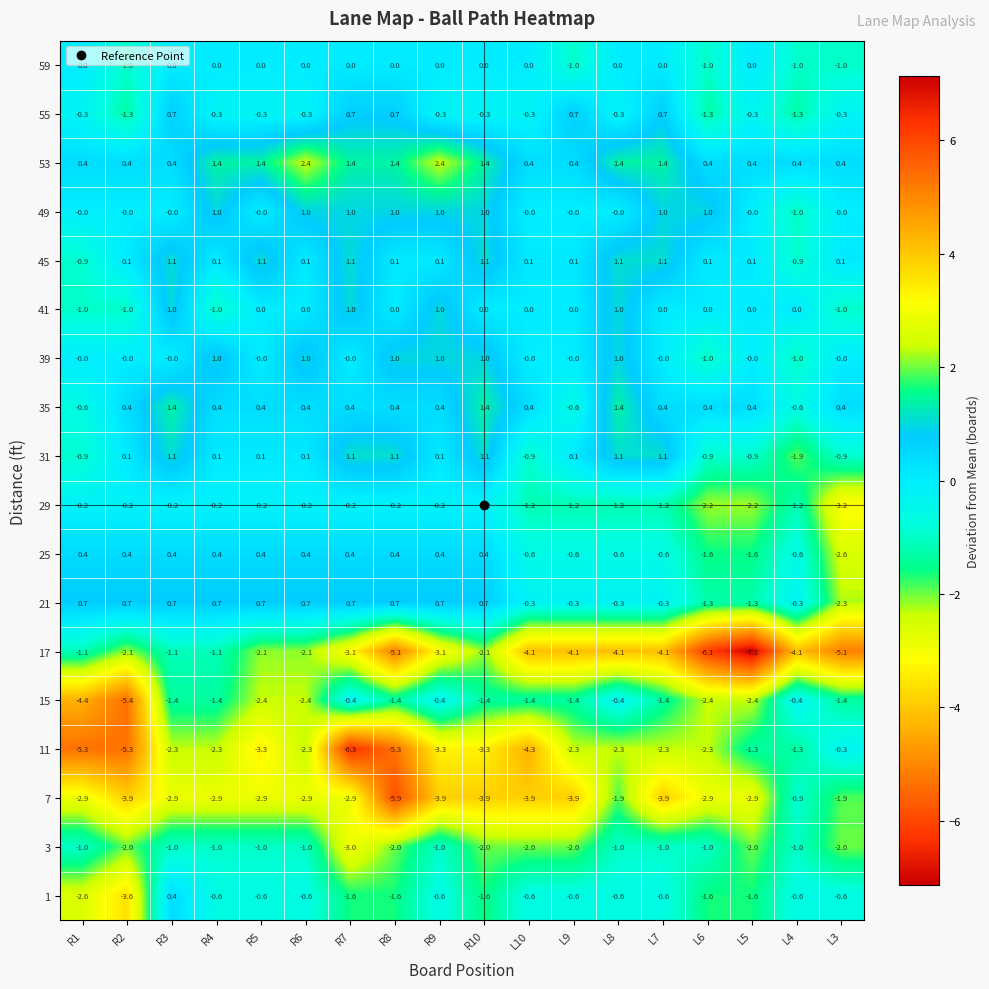

What is the greatest value displayed?

2.4